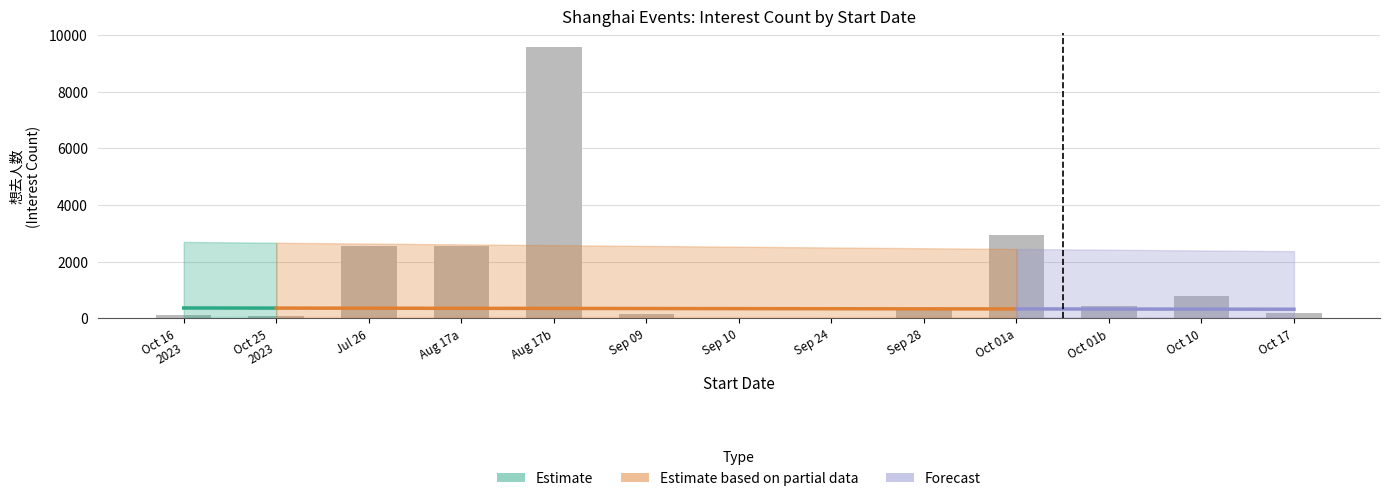

What is the label of the 1st bar from the left?

Oct 16 2023